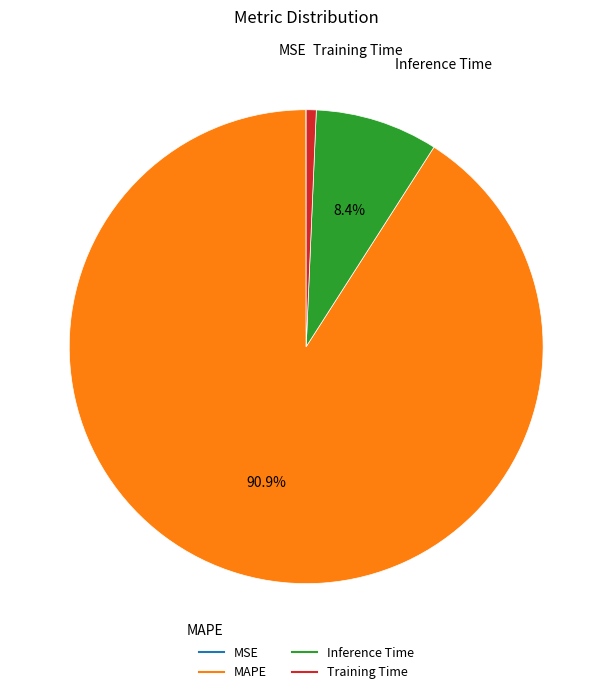

Which category has the biggest portion of the pie?

MAPE